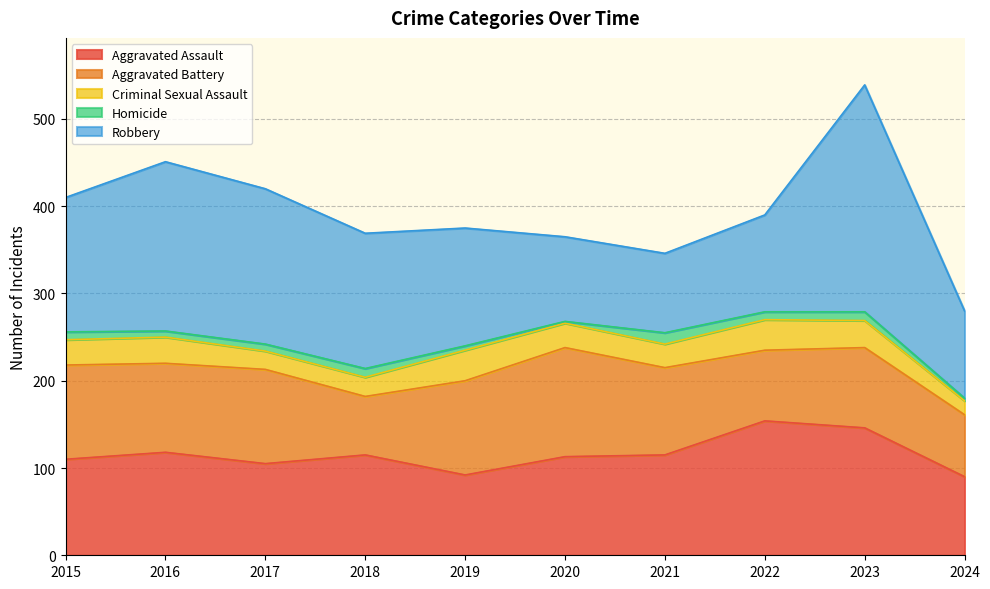

Where is Aggravated Battery nearest to the value 96?

2021